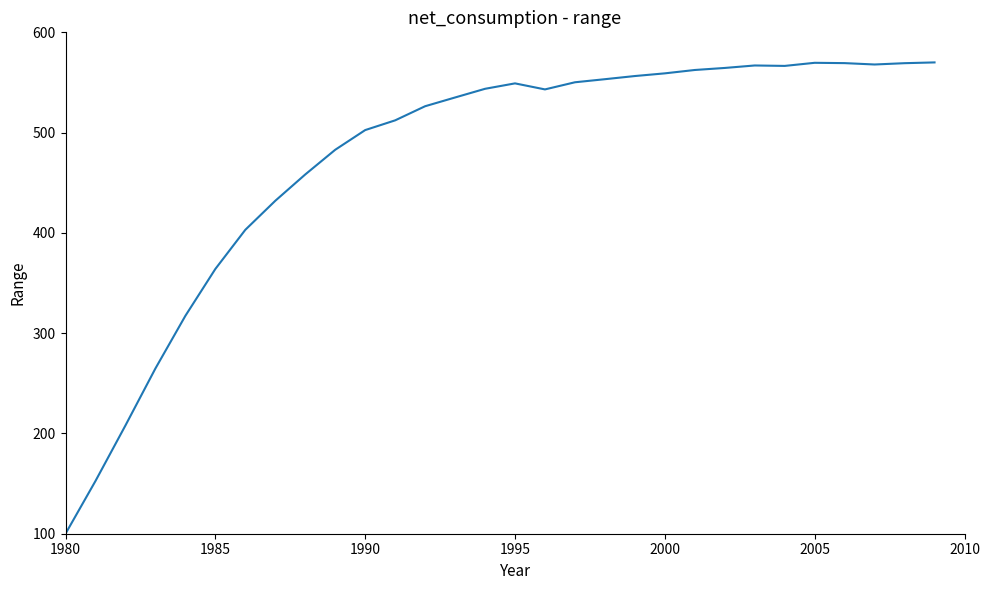

What is the smallest value displayed?

100.0